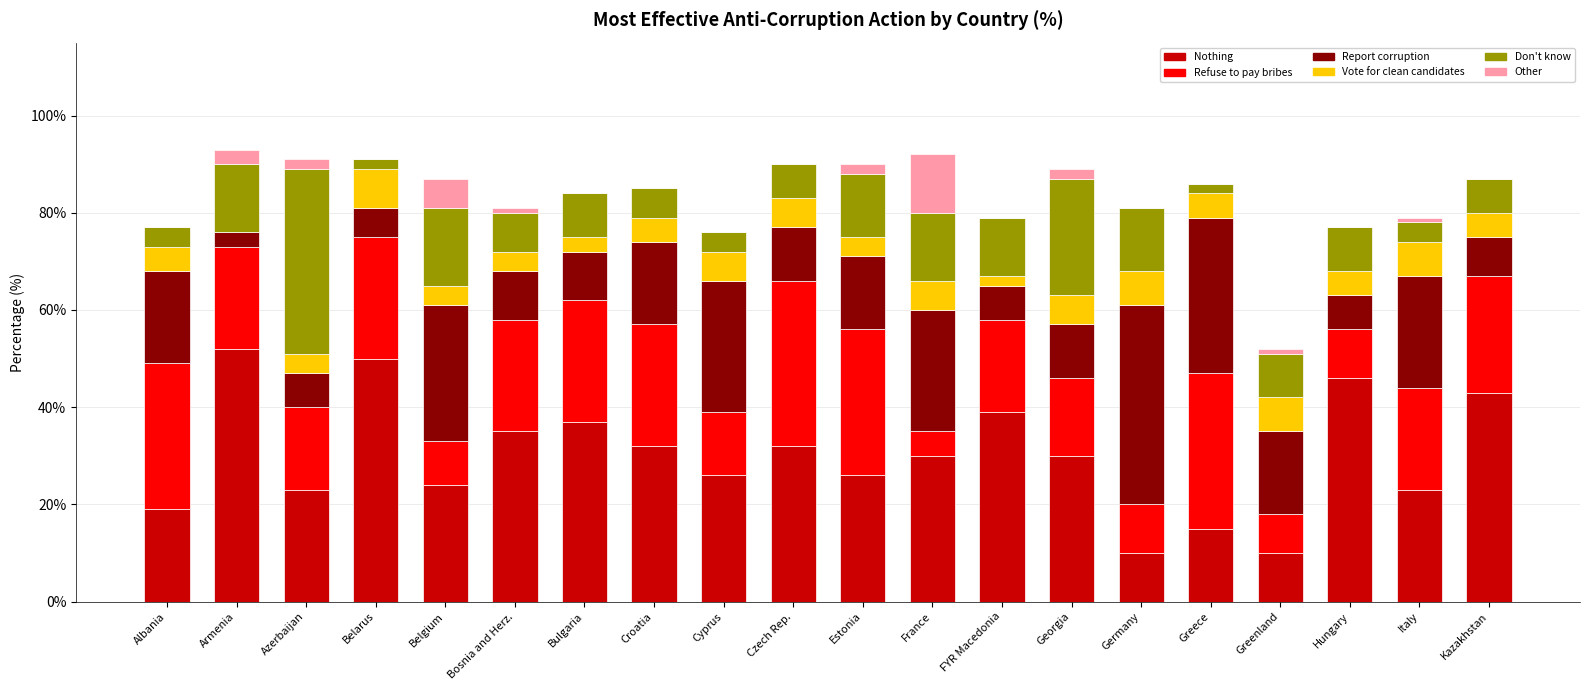

True or false: Nothing has a value of 57 at Bosnia and Herz..

False